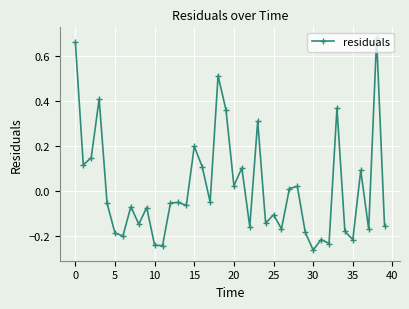

How many lines are shown in the chart?

1